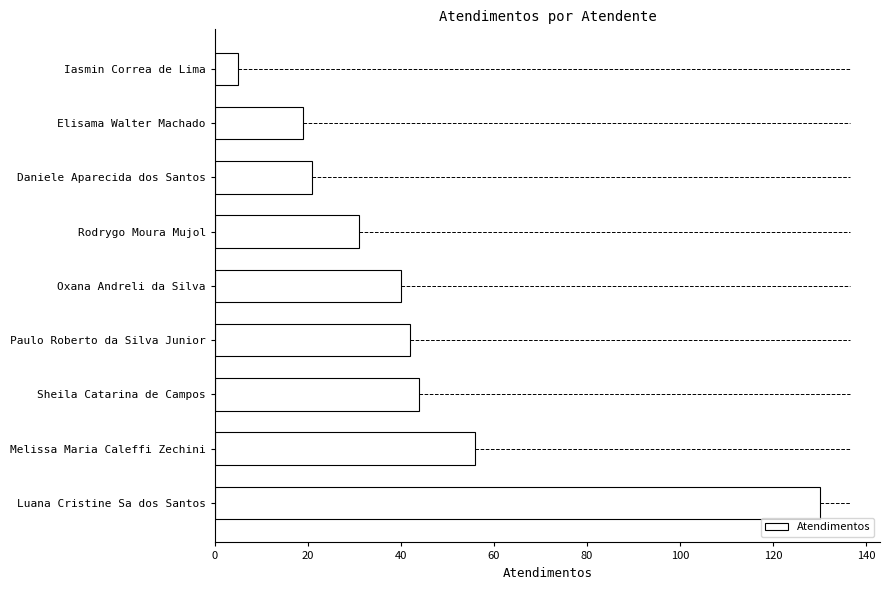

Reading bottom to top, extract all data points from this chart.

130	56	44	42	40	31	21	19	5